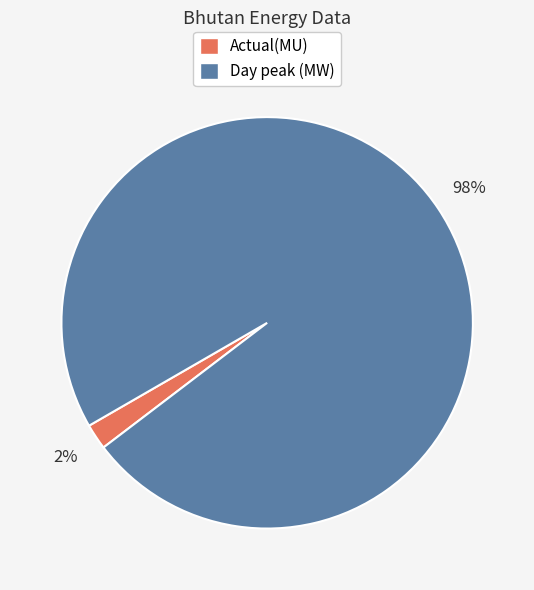

Rank the categories by value from lowest to highest.

Actual(MU), Day peak (MW)